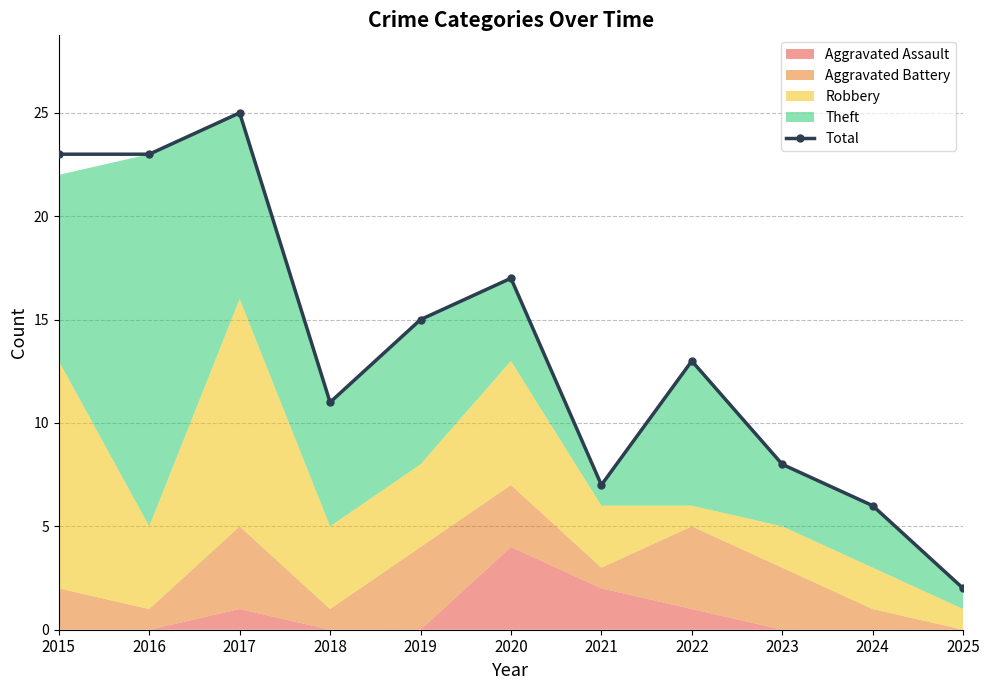

Is it true that the value at 2025 is 2?

True